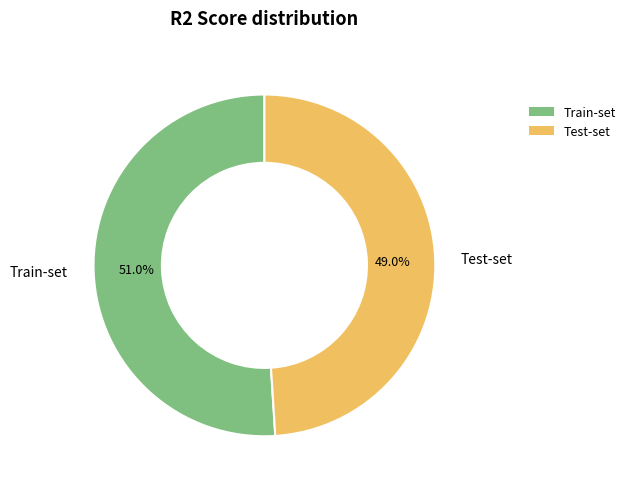

Which slice is the smallest?

Test-set